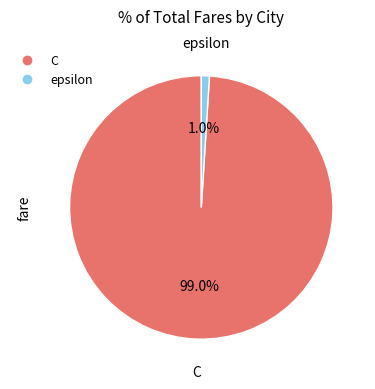

Which has a higher value, C or epsilon?

C